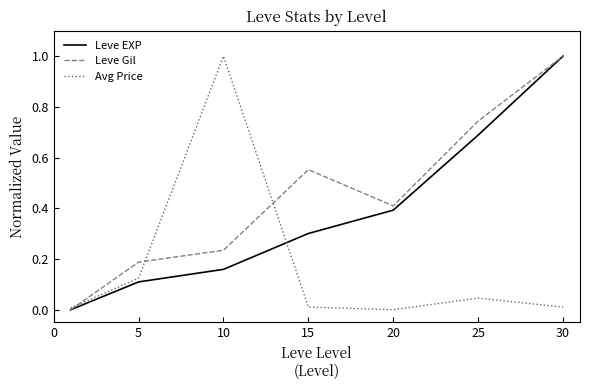

What is the greatest value displayed?

1.0